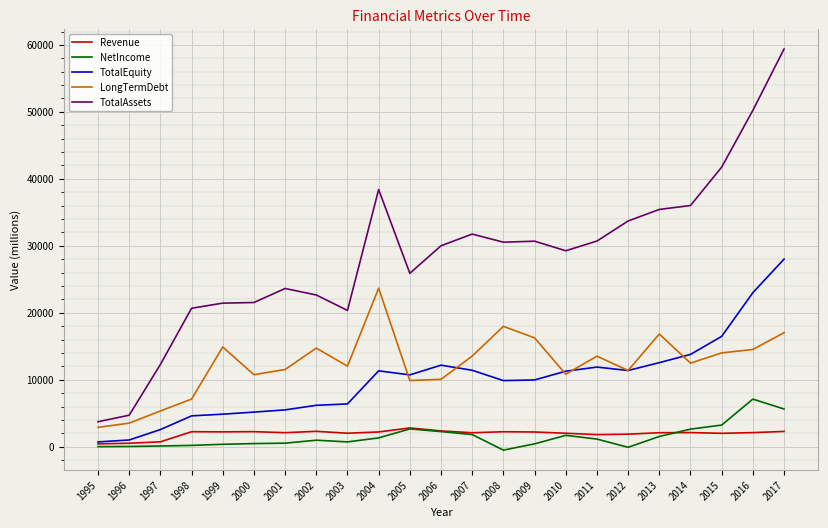

What is the sum of the TotalEquity values at 2012 and 2014?

25165.0